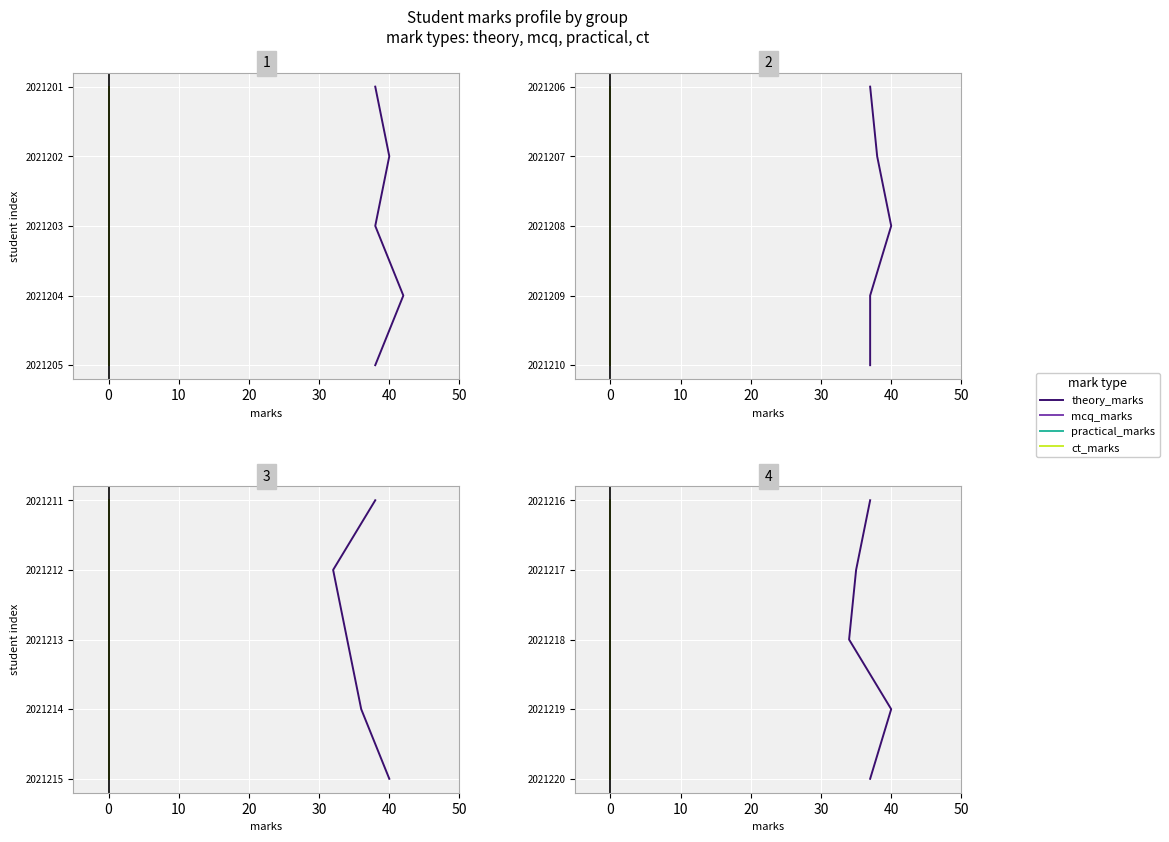

True or false: ct_marks and mcq_marks cross at least once.

False